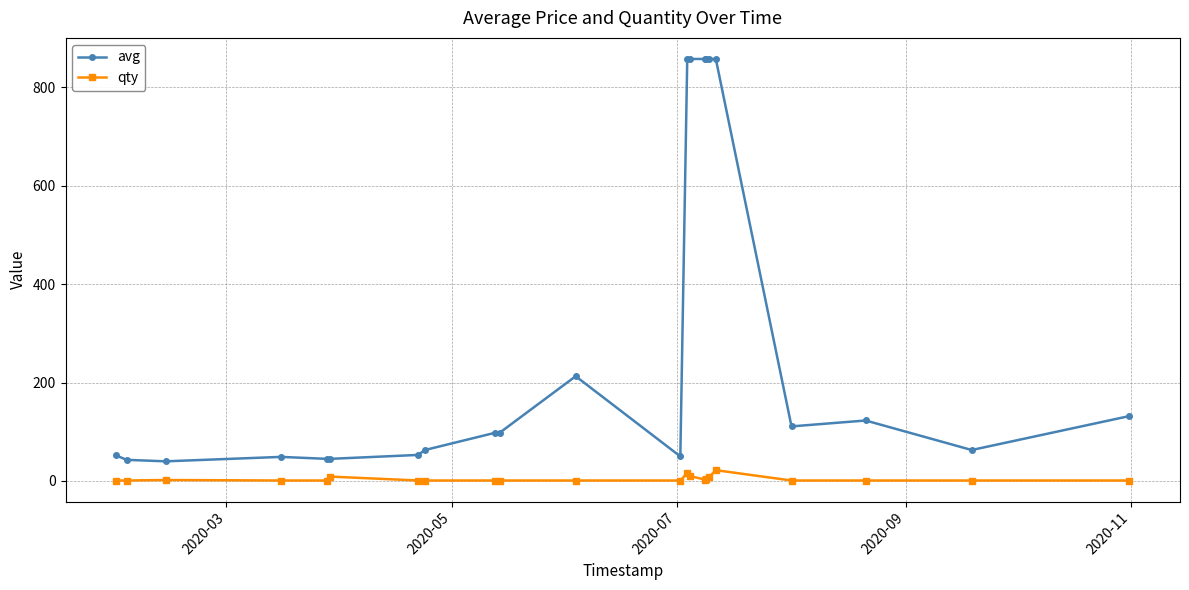

How many lines are shown in the chart?

2